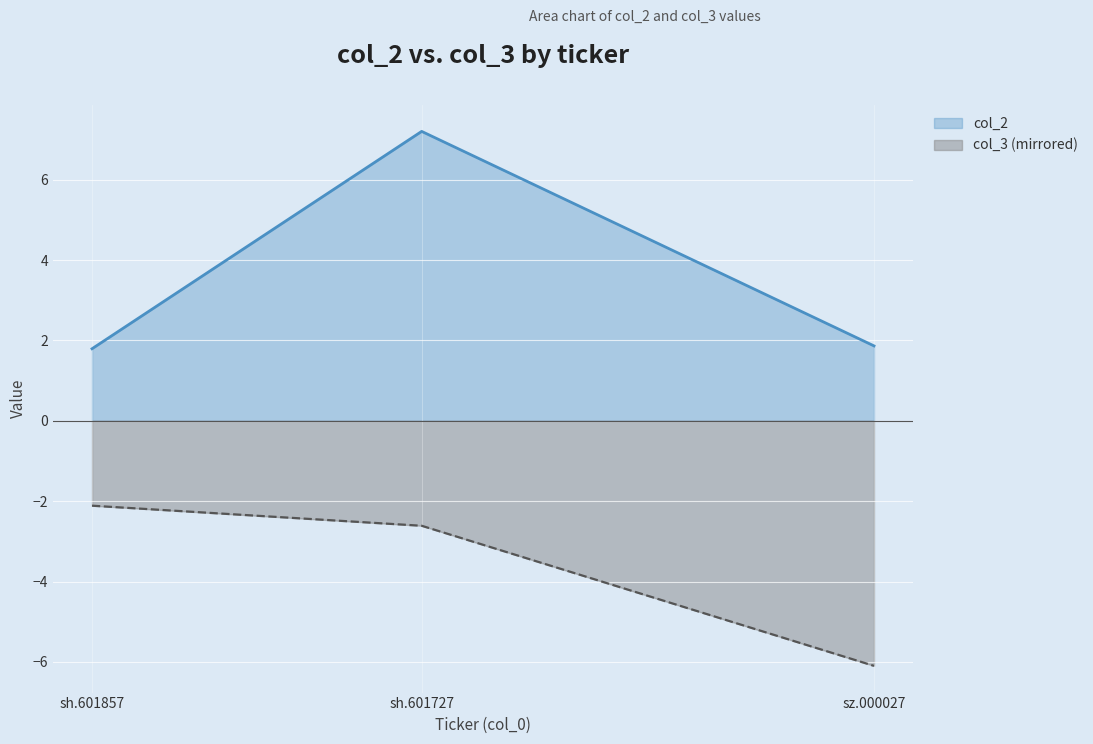

How many lines are shown in the chart?

2